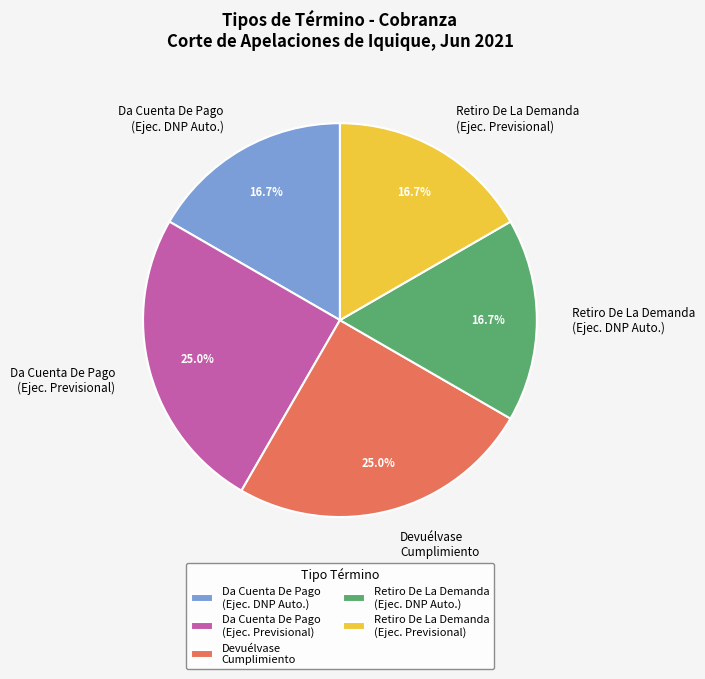

Count the number of slices in the pie.

5